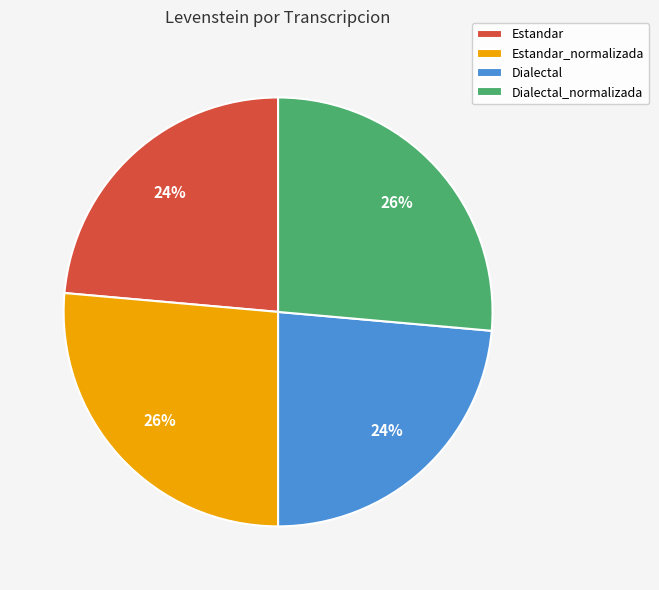

Count the number of slices in the pie.

4